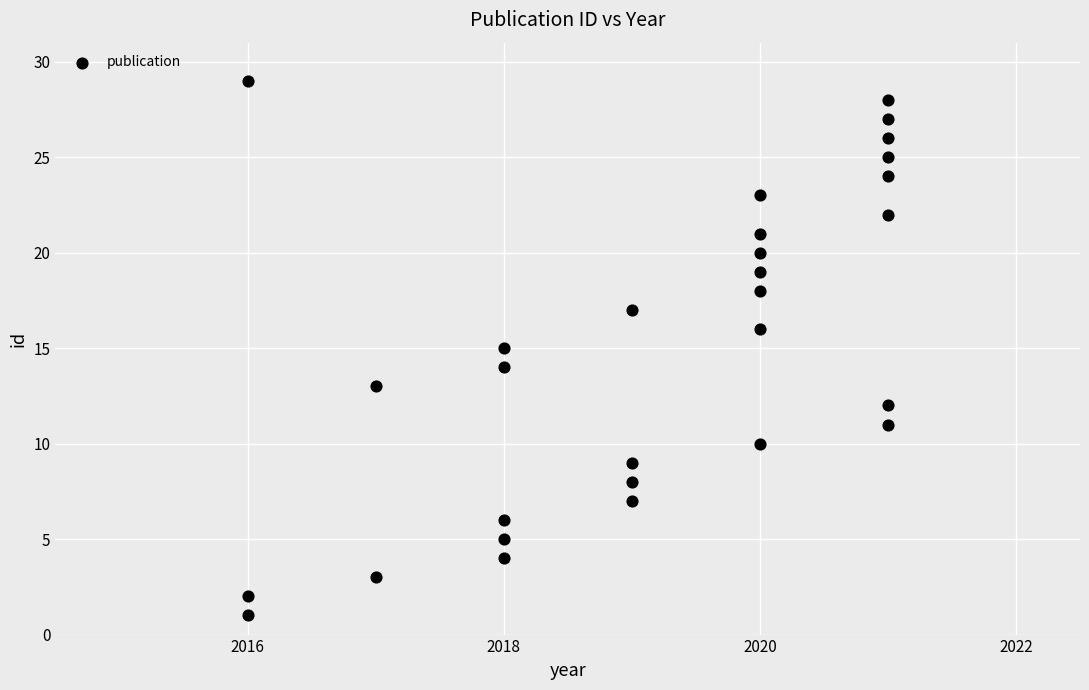

What is the range of X values (max minus min)?

5